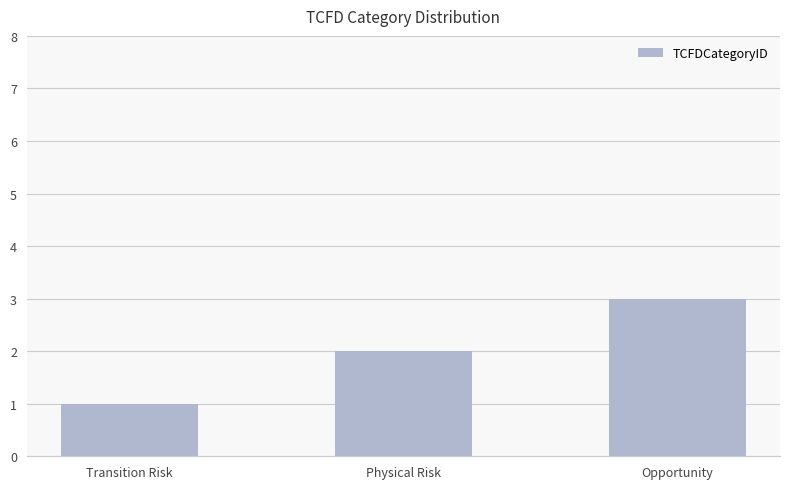

List the labels in order of value, largest first.

Opportunity, Physical Risk, Transition Risk